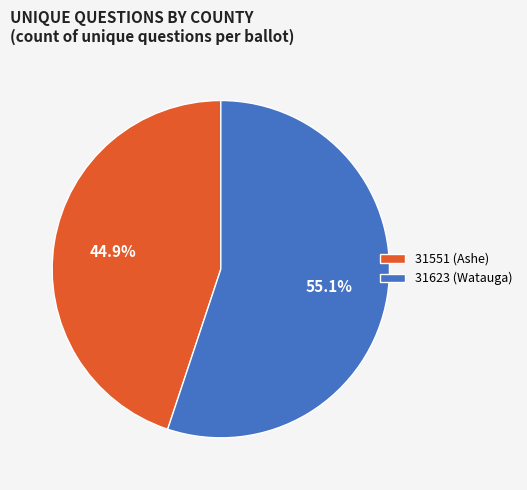

What is the ratio of the value at 31623 (Watauga) to the value at 31551 (Ashe)?

1.2